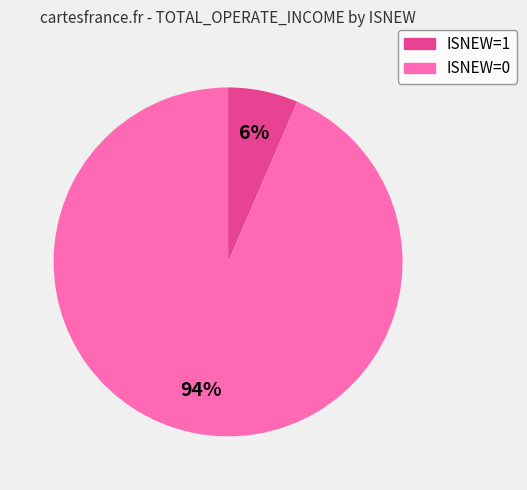

Is there a majority slice in this chart?

Yes